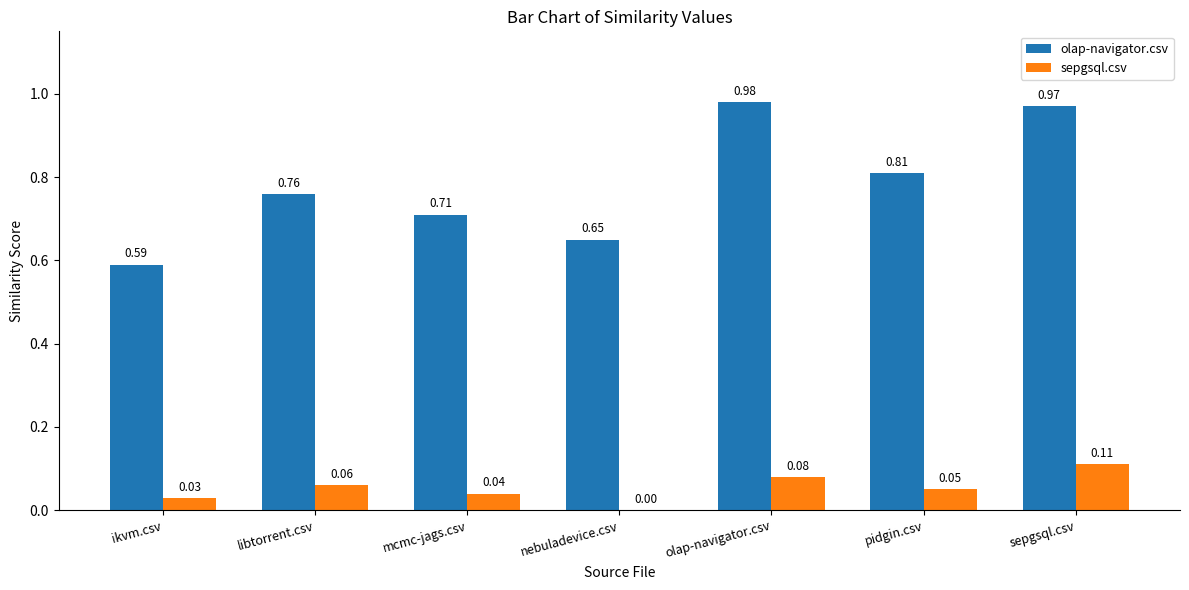

Which category has the highest value in the olap-navigator.csv series?

olap-navigator.csv